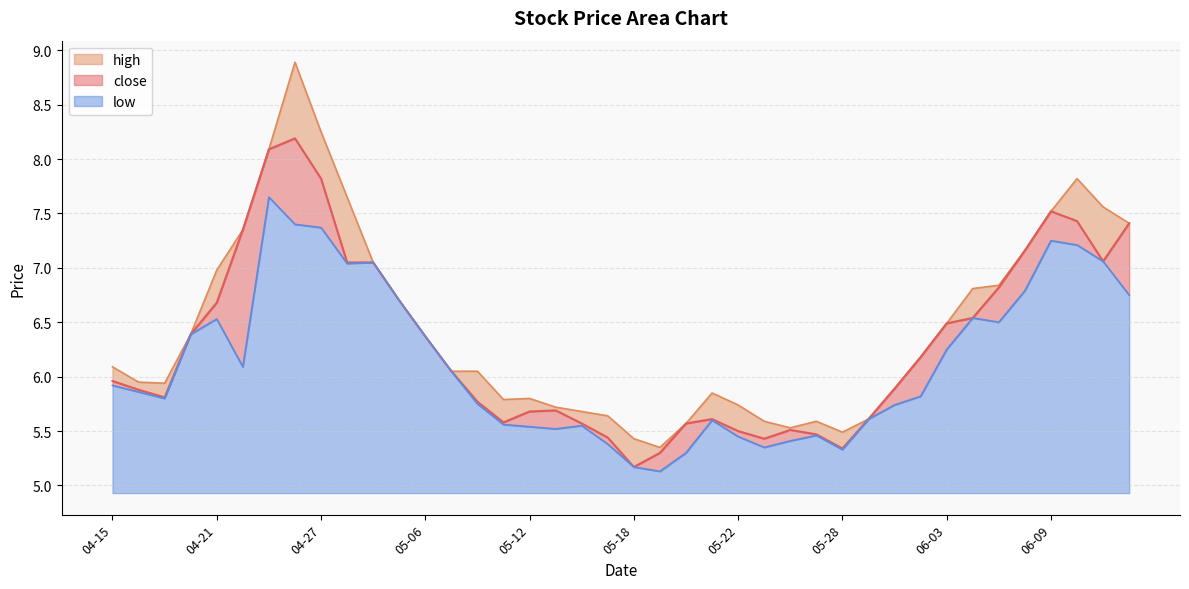

True or false: low has a value of 10.7 at 04-24.

False